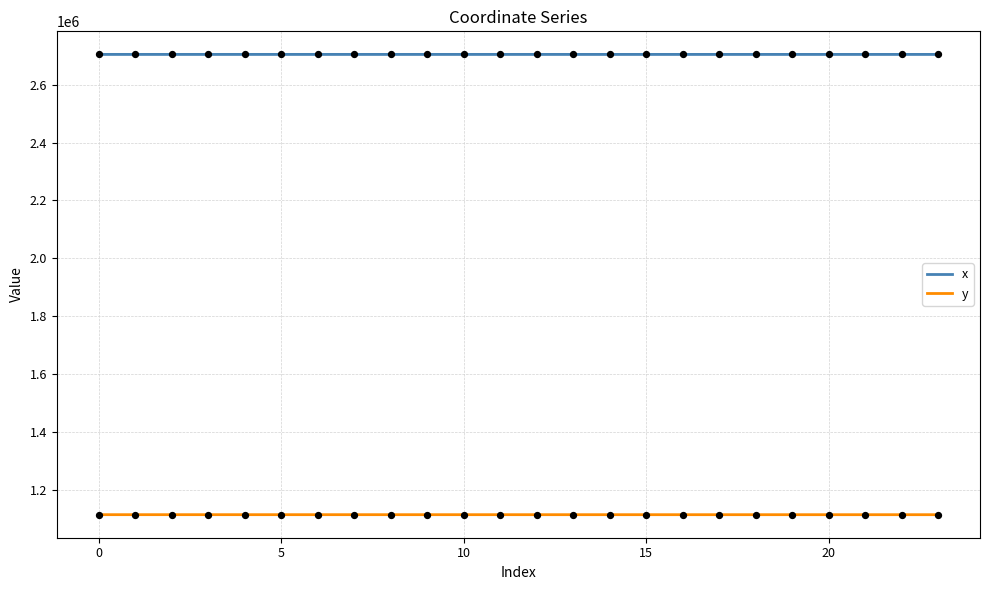

Which series reaches the maximum Y coordinate?

x